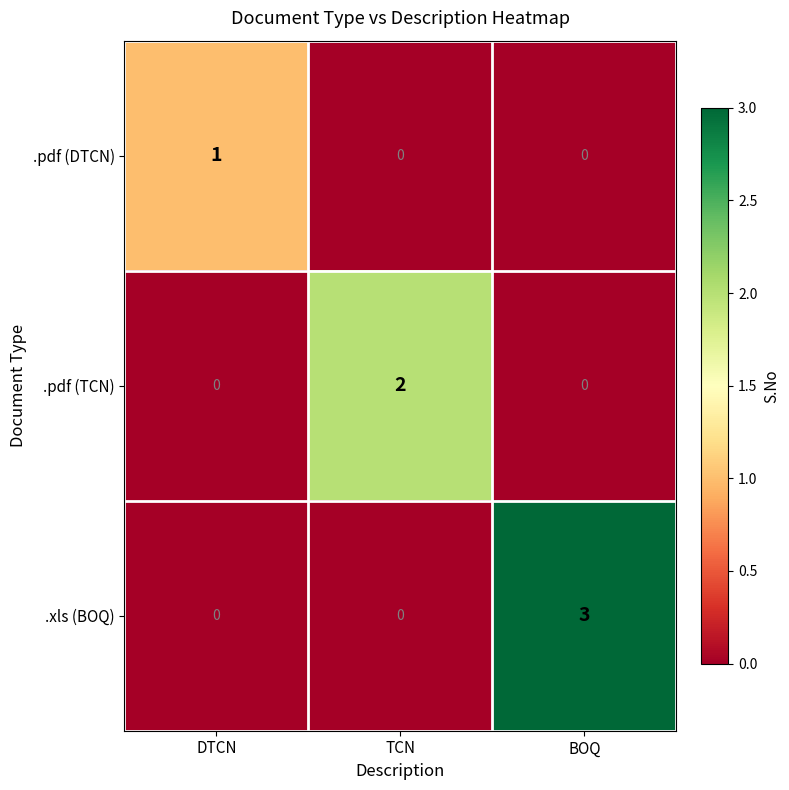

List the series in order of their overall mean, highest first.

.xls (BOQ), .pdf (TCN), .pdf (DTCN)